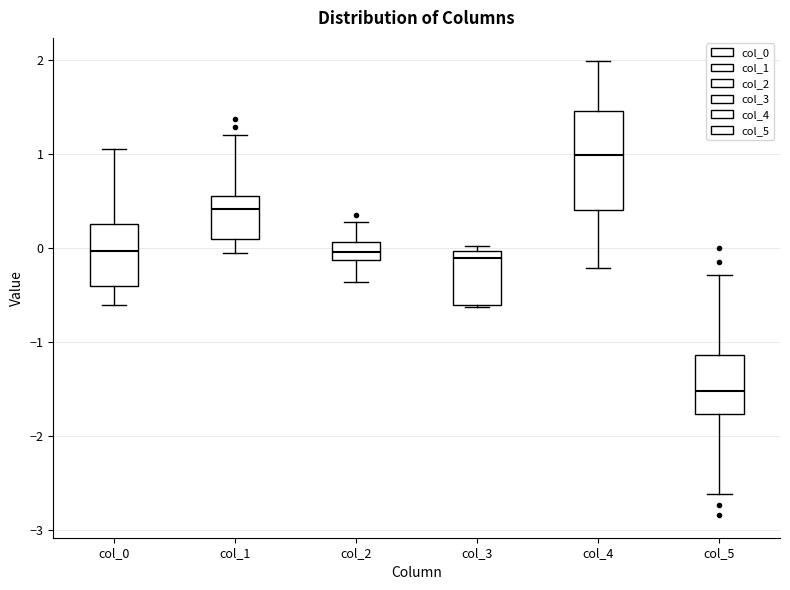

Where does the lower whisker of the box for col_5 end on the y-axis? The values are not printed on the chart, so give them approximately, as read against the axis.

-2.6